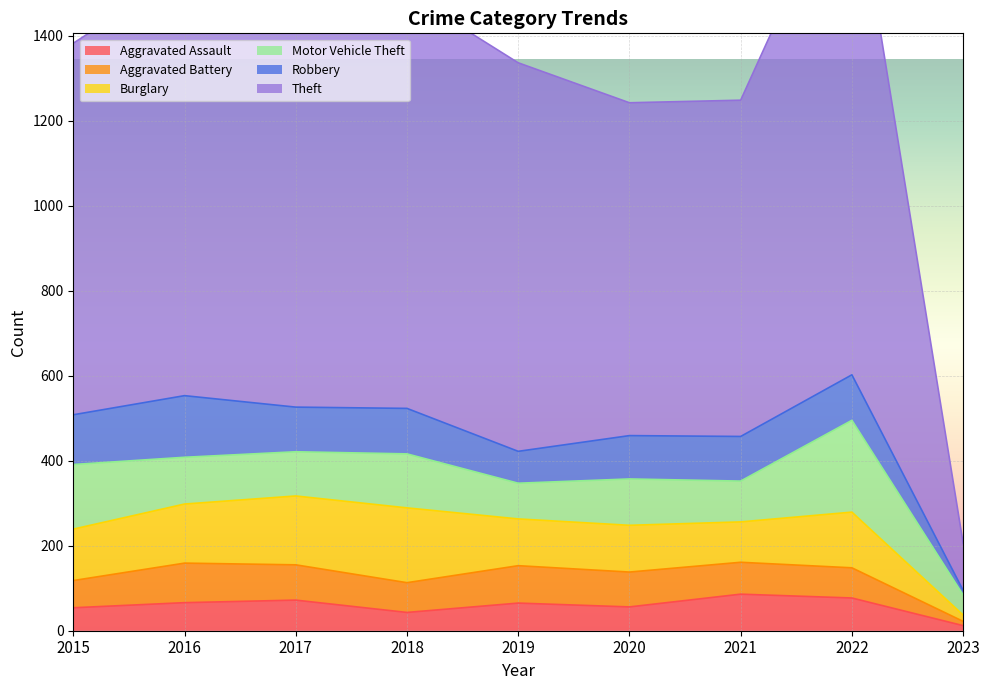

The value of Theft at 2018 is 1734. True or false?

False